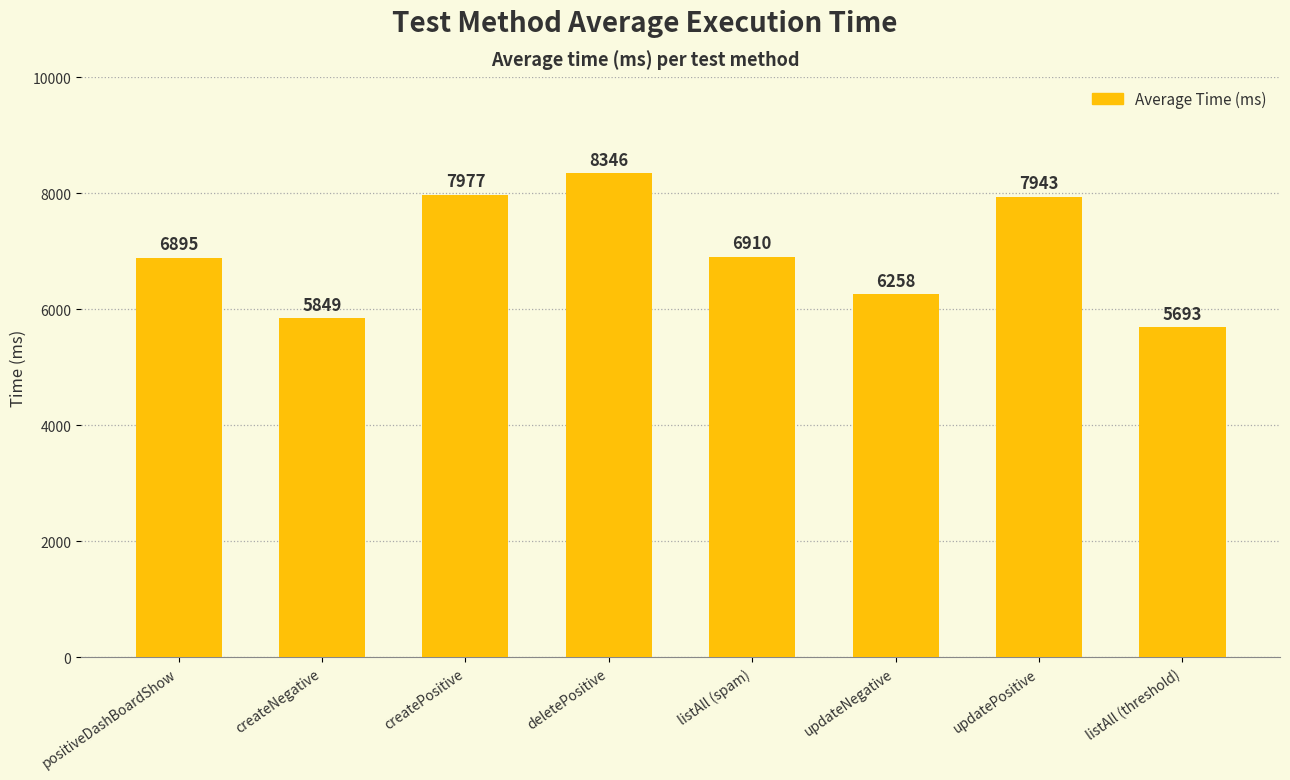

Which has a higher value, updatePositive or updateNegative?

updatePositive